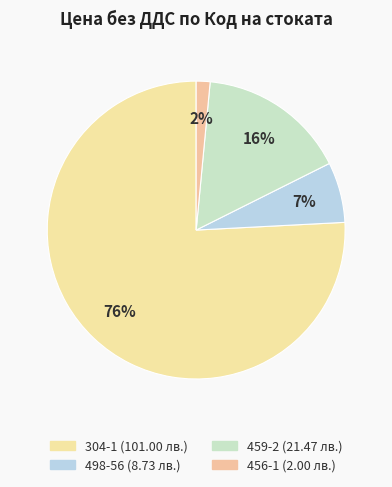

To the nearest percent, what percentage of the pie is 304-1?

76%